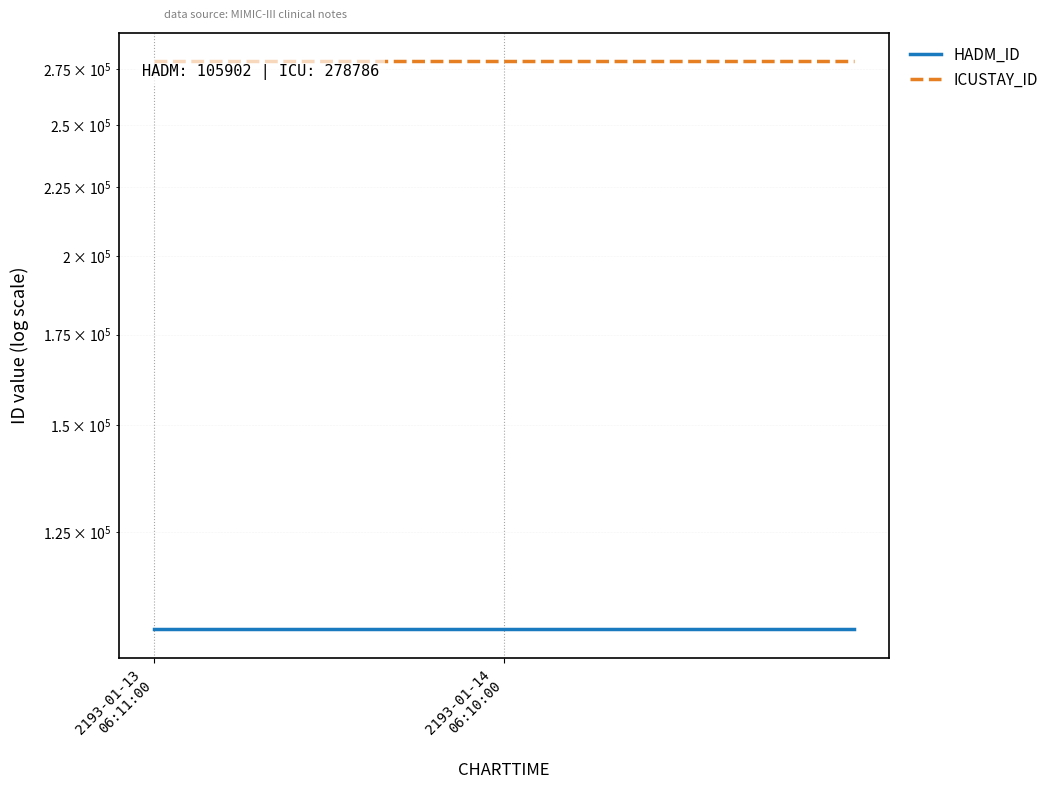

True or false: HADM_ID has more than 0 points higher than both neighbors.

False